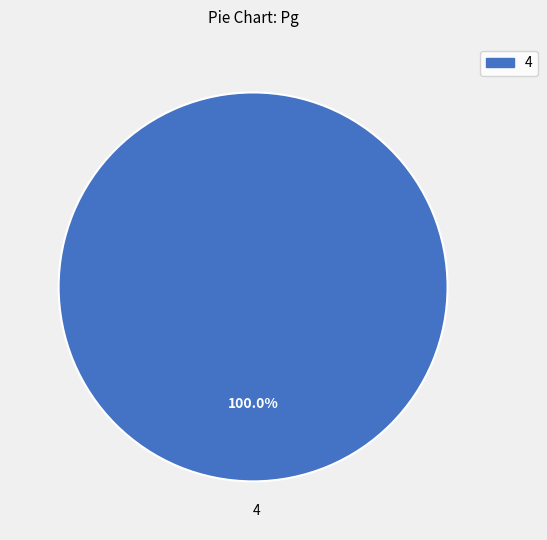

Which category accounts for the majority?

4